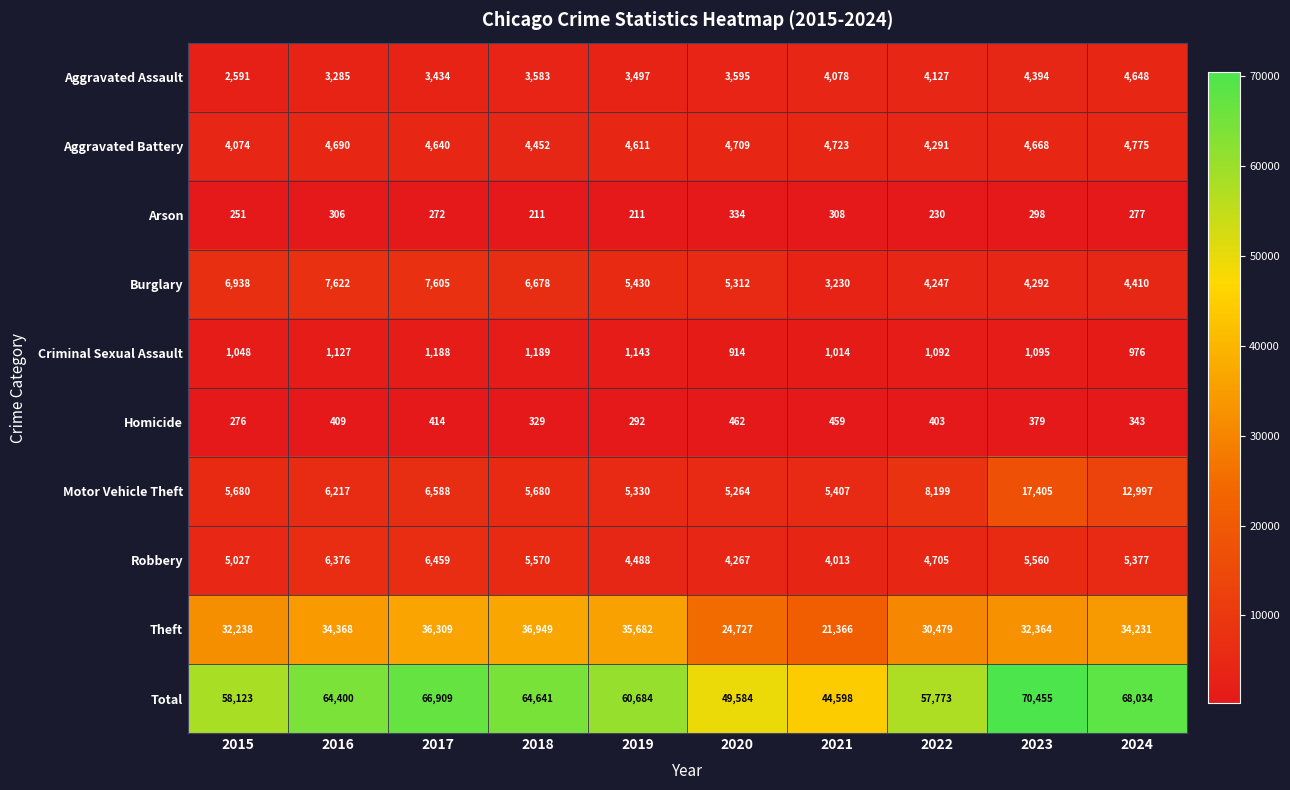

Which series changed the most between 2021 and 2024?

Total